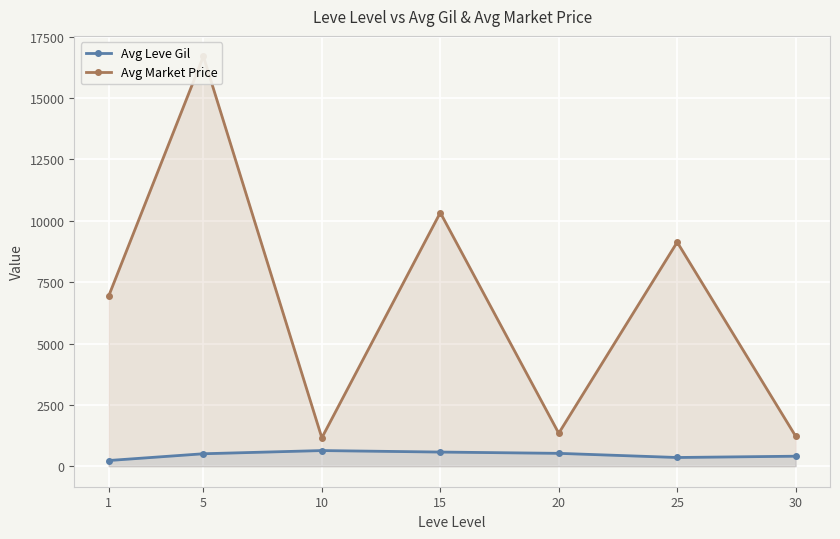

List the labels in order of Avg Leve Gil value, smallest first.

1, 25, 30, 5, 20, 15, 10